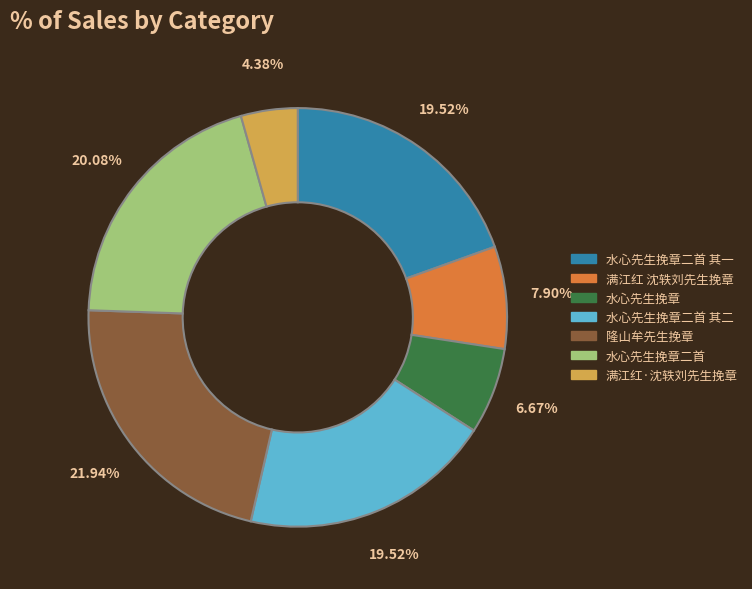

To the nearest percent, what is the average slice percentage?

14%